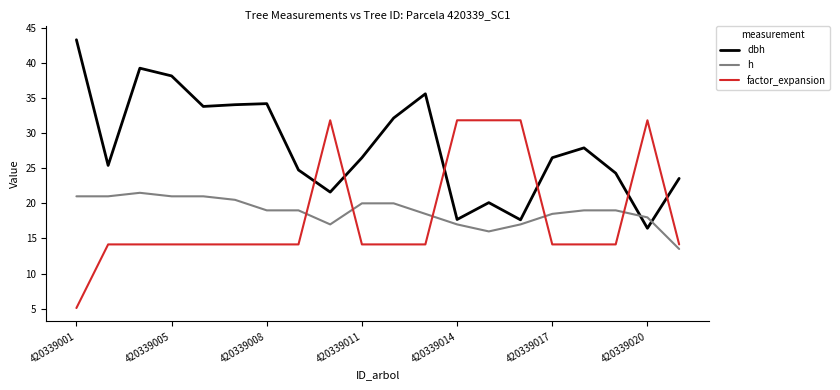

What is the highest value of the factor_expansion series?

31.8